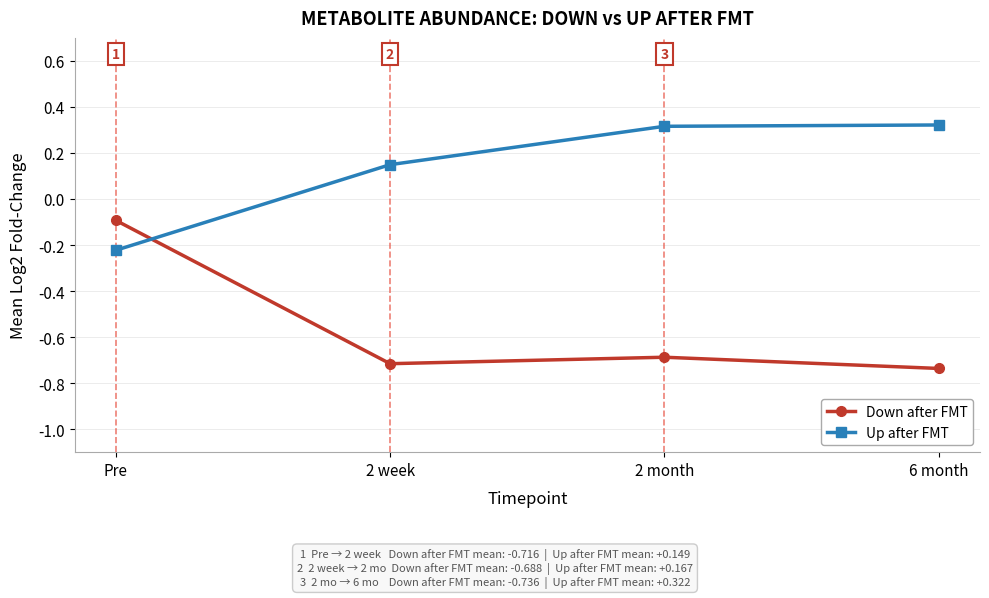

How many values in Up after FMT are below zero?

1